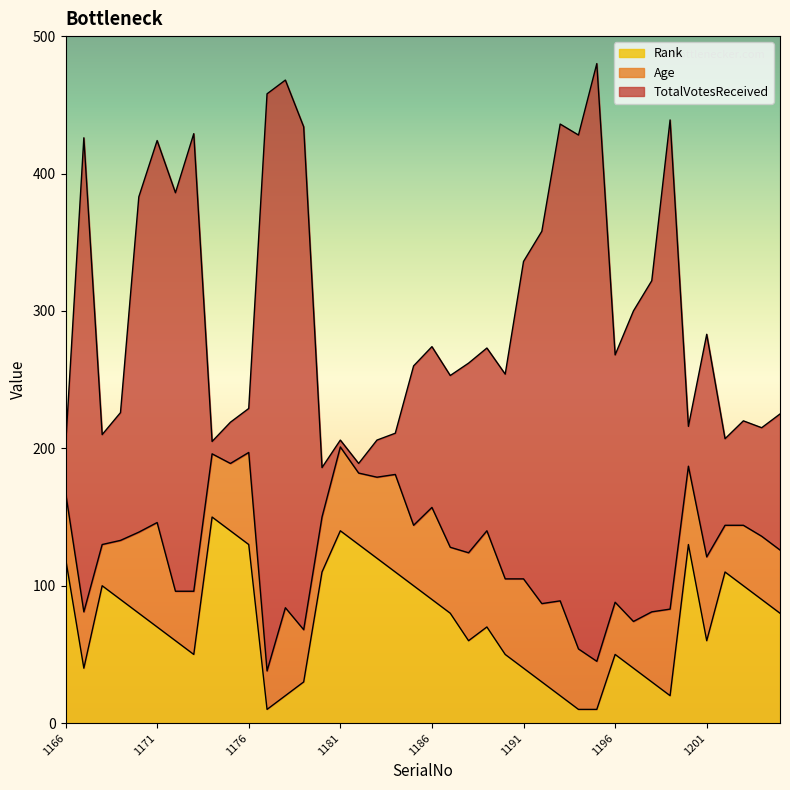

What is the total value across all series at 1176?

229